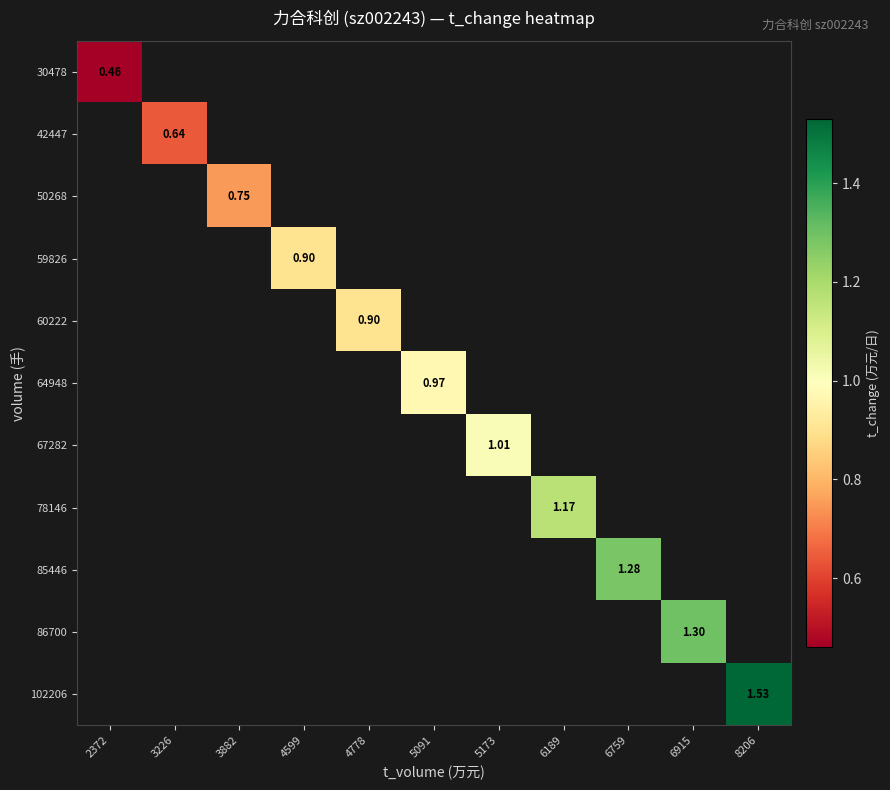

How many values in 85446 are above zero?

1